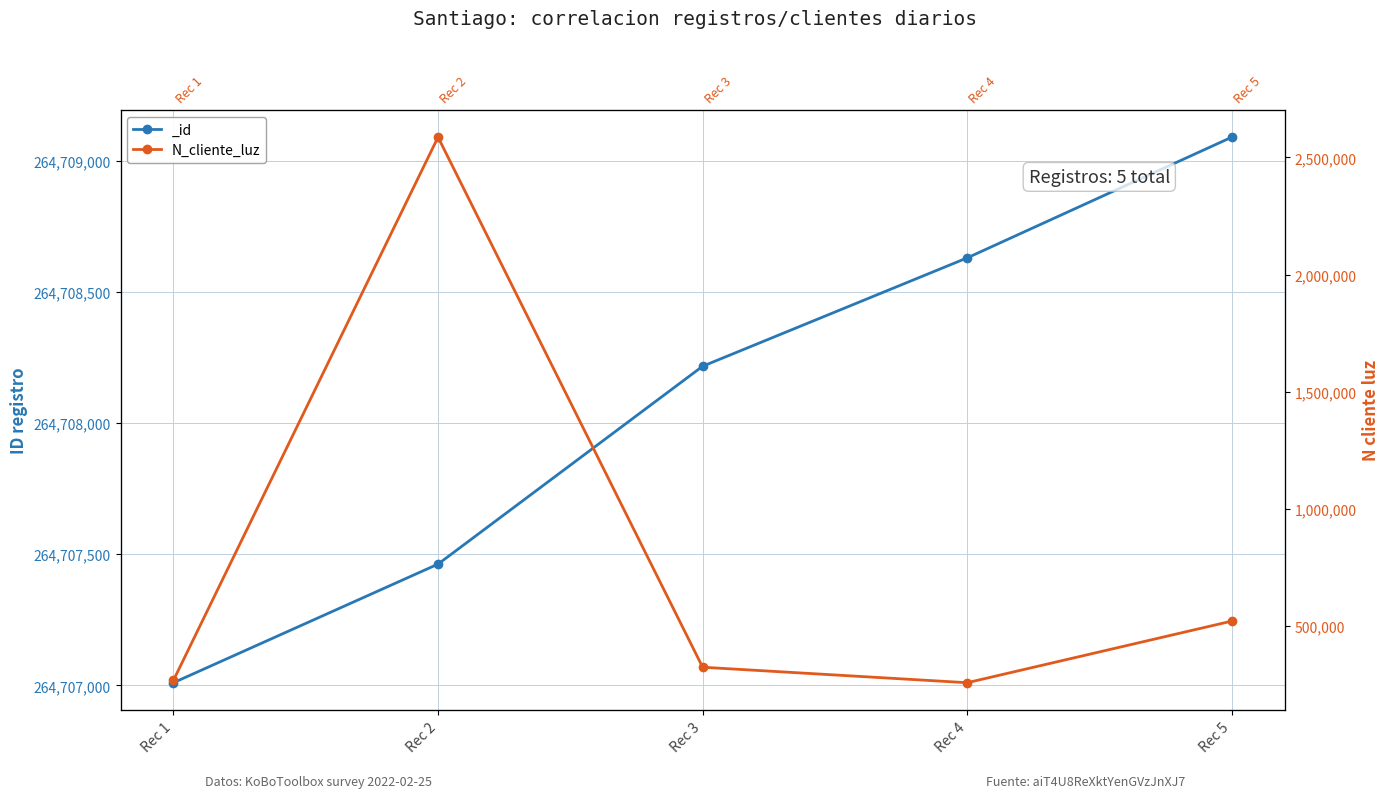

Does the chart display data point markers on the line(s)?

Yes